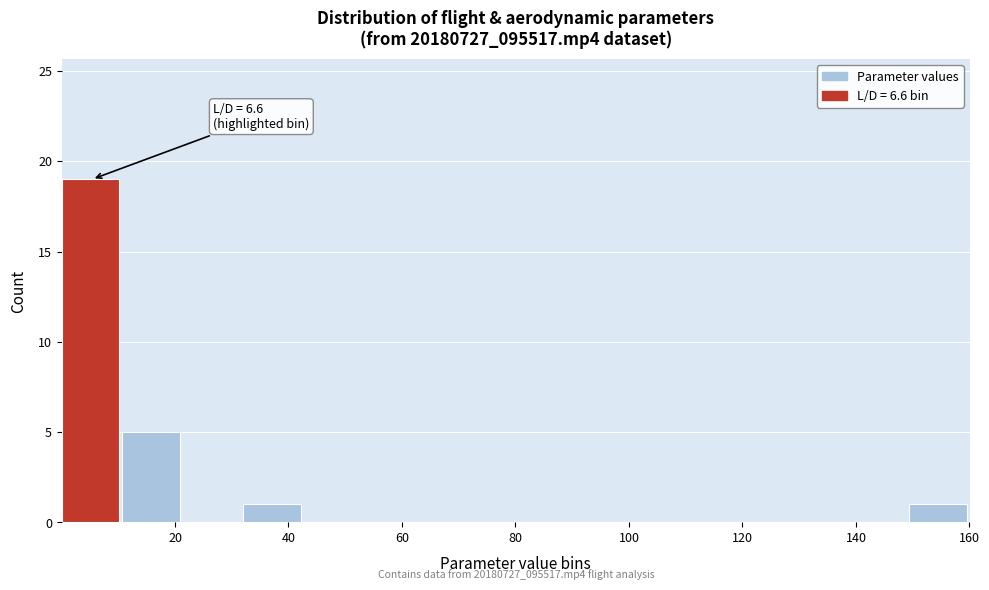

Over which range of the x-axis is the bar tallest?

0 to 10